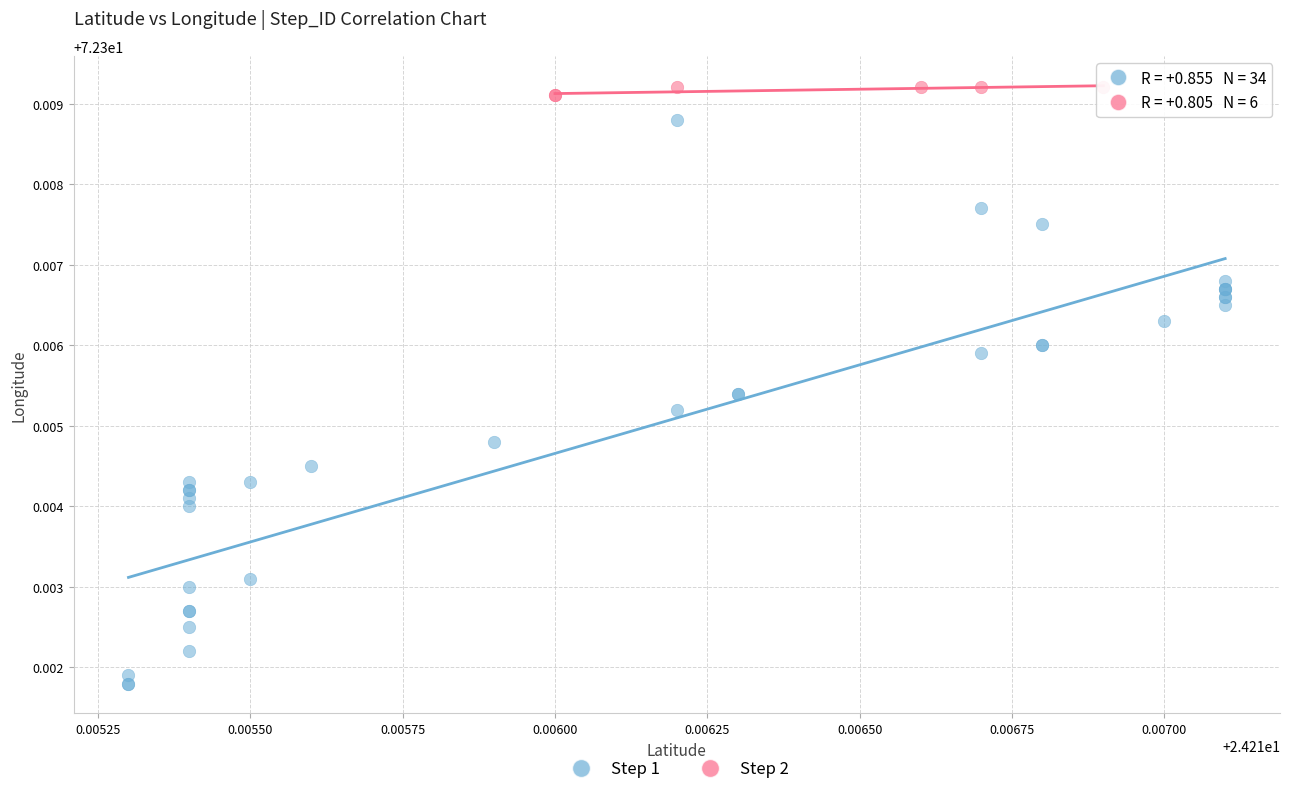

Which series contains the highest Y value?

Step 2